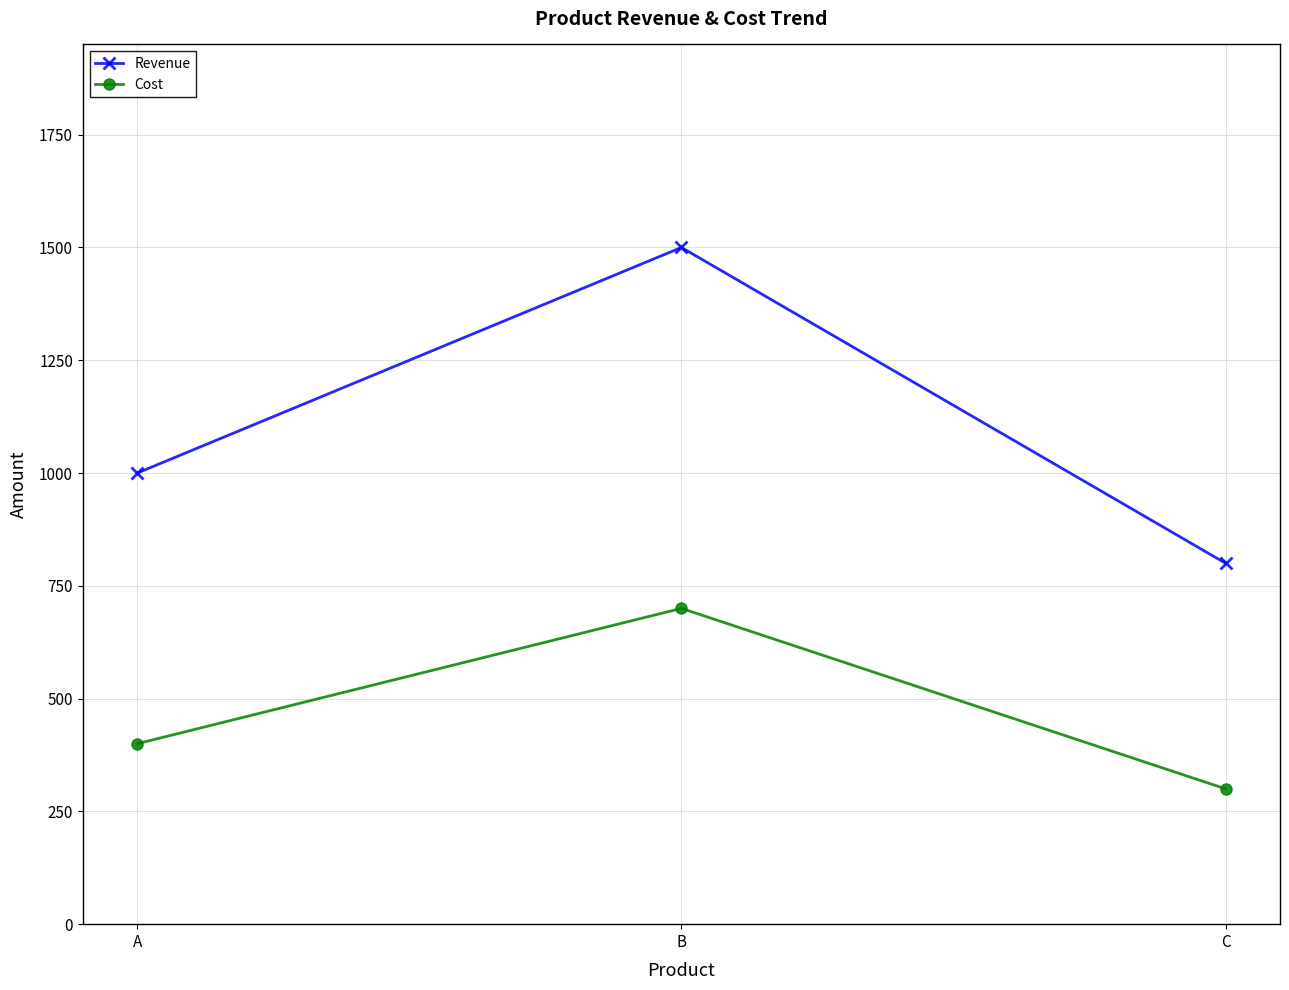

Rank the series by their average value, from lowest to highest.

Cost, Revenue